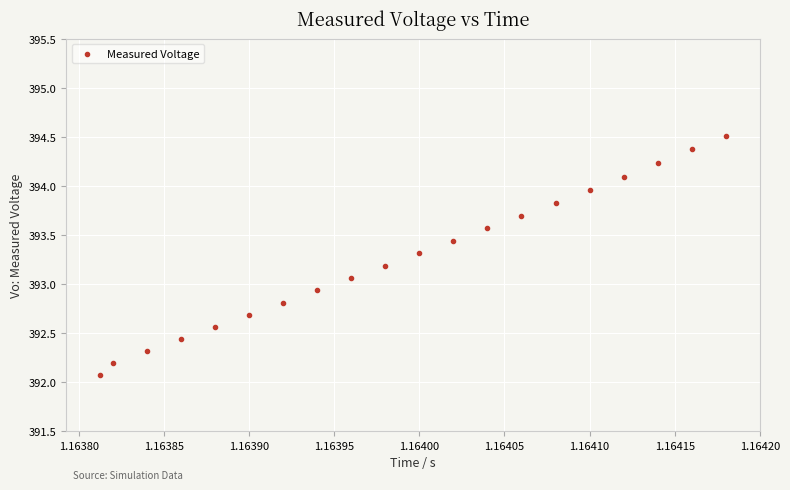

What is the range of Y values (max minus min)?

2.4